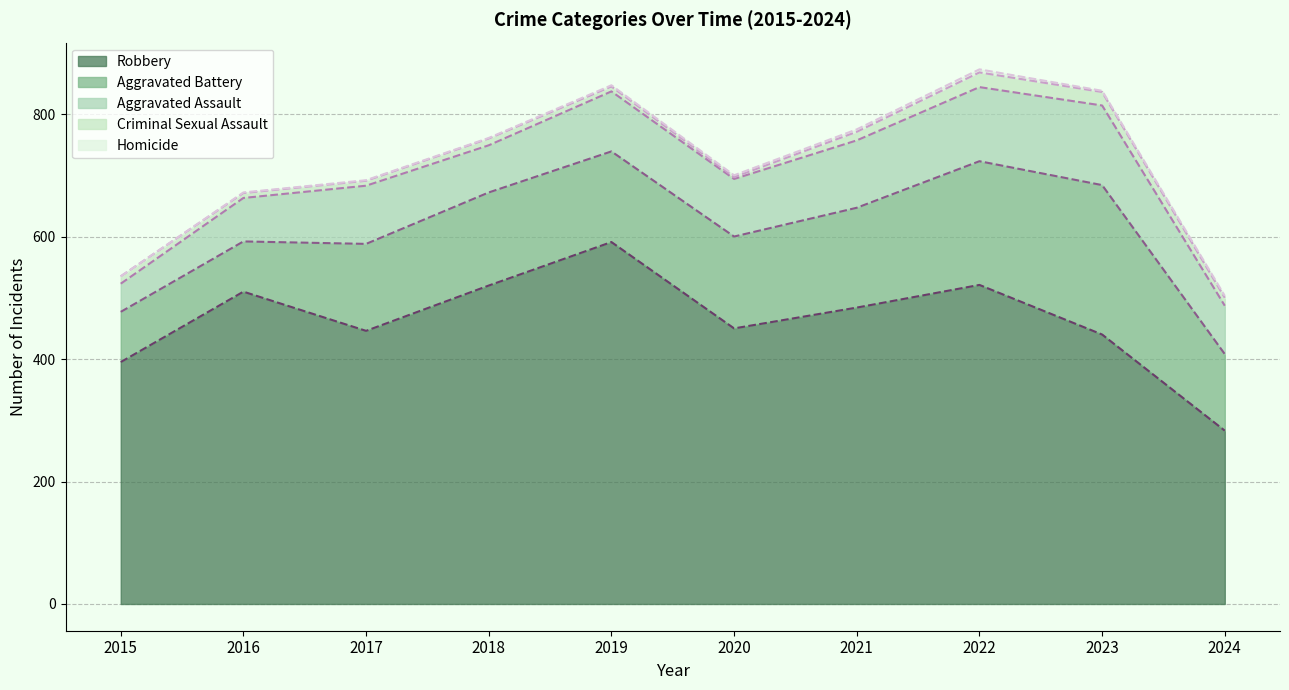

Which category has the highest value in the Criminal Sexual Assault (line) series?

2022